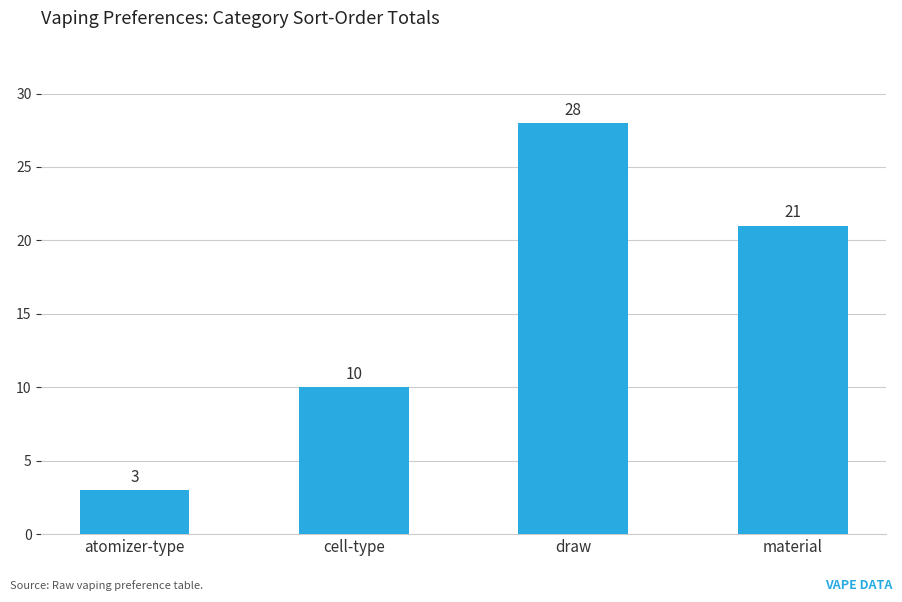

Where is the data nearest to the value 15?

cell-type